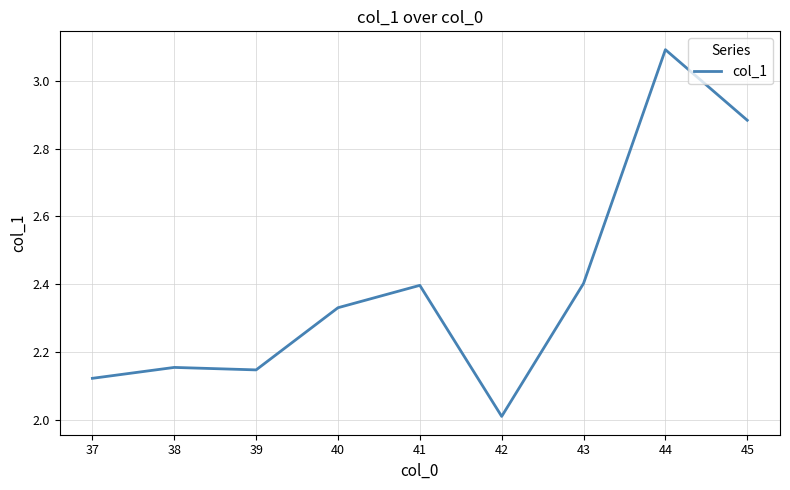

What is the minimum value shown in the chart?

2.0